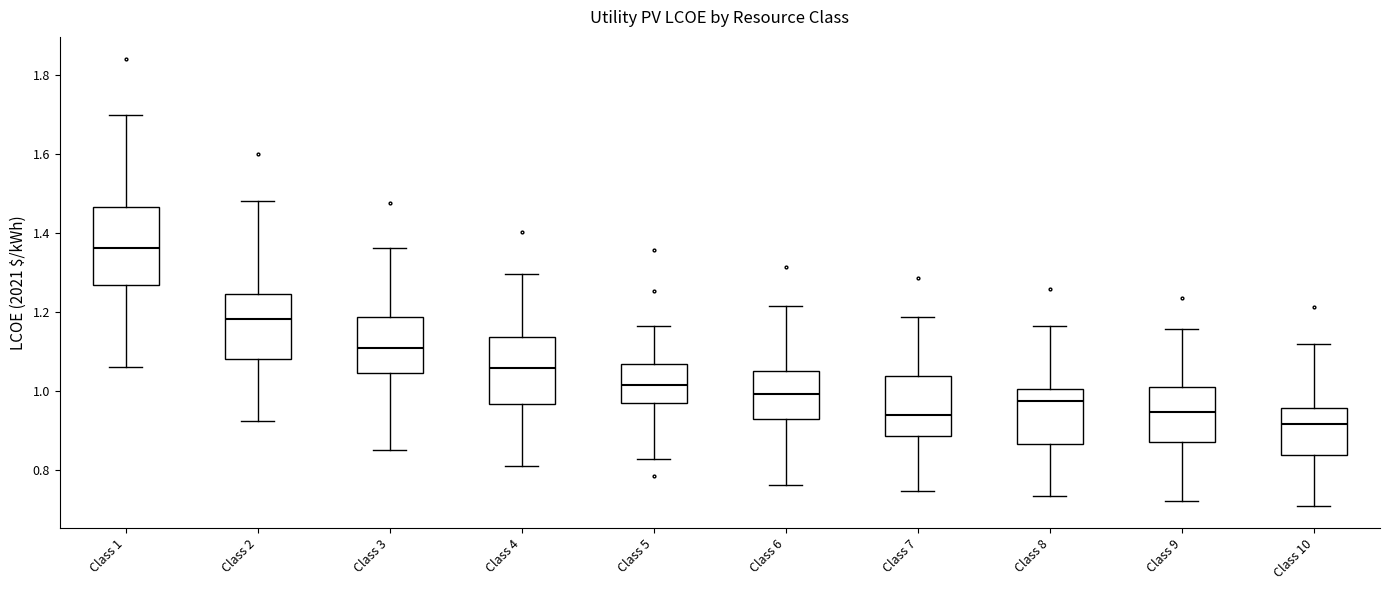

Which box has the lowest median line?

Class 10